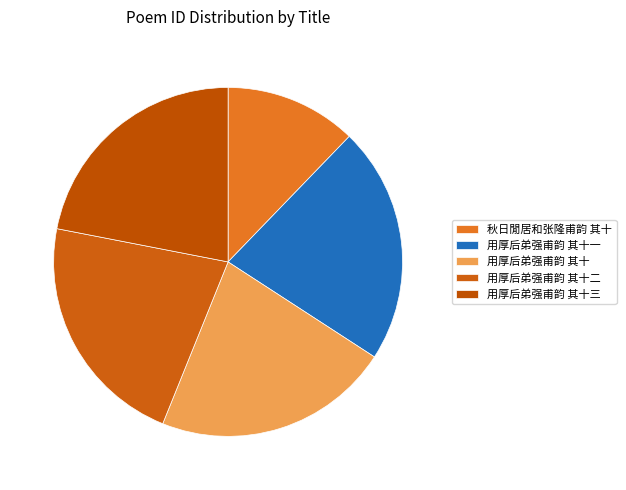

To the nearest percent, what is the average slice percentage?

20%